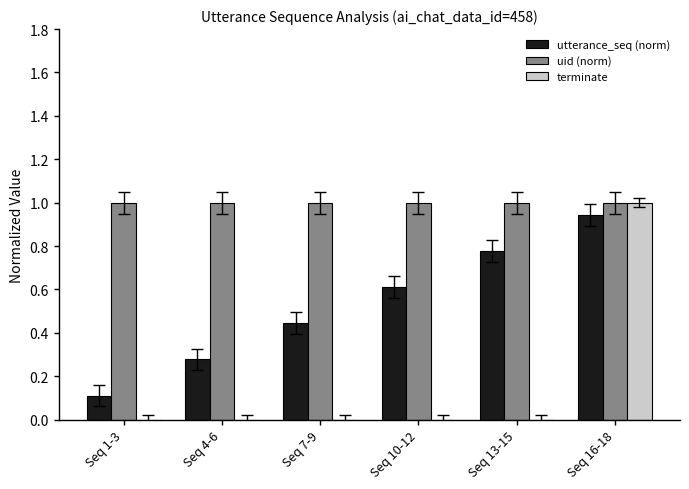

What is the sum of the uid (norm) values at Seq 4-6 and Seq 1-3?

2.0